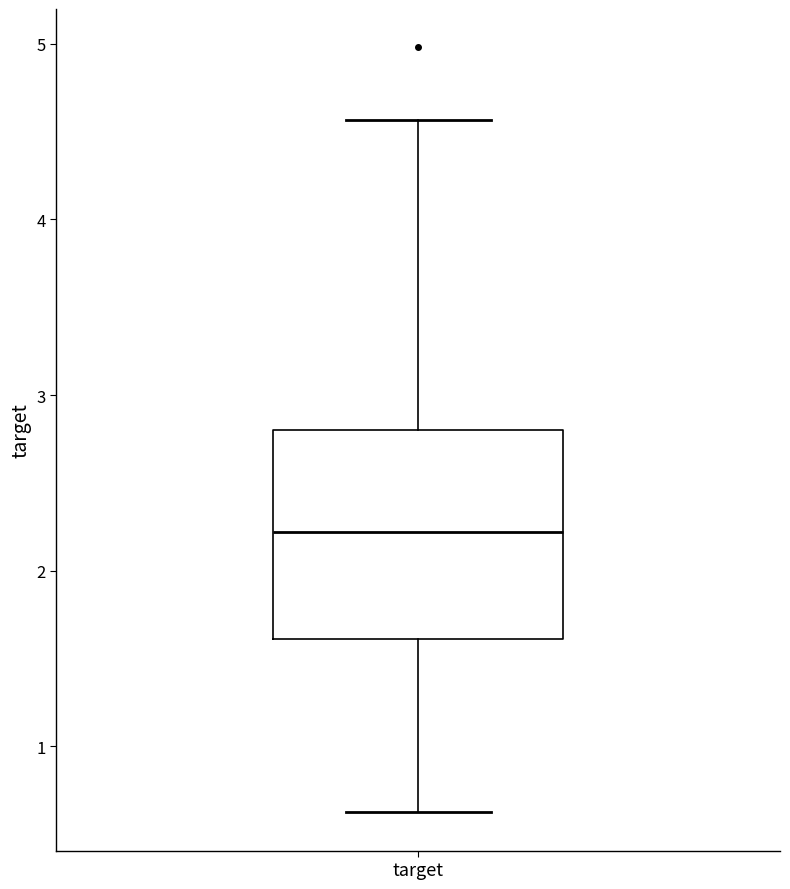

Where does the upper whisker of the box for target end on the y-axis? The values are not printed on the chart, so give them approximately, as read against the axis.

4.6